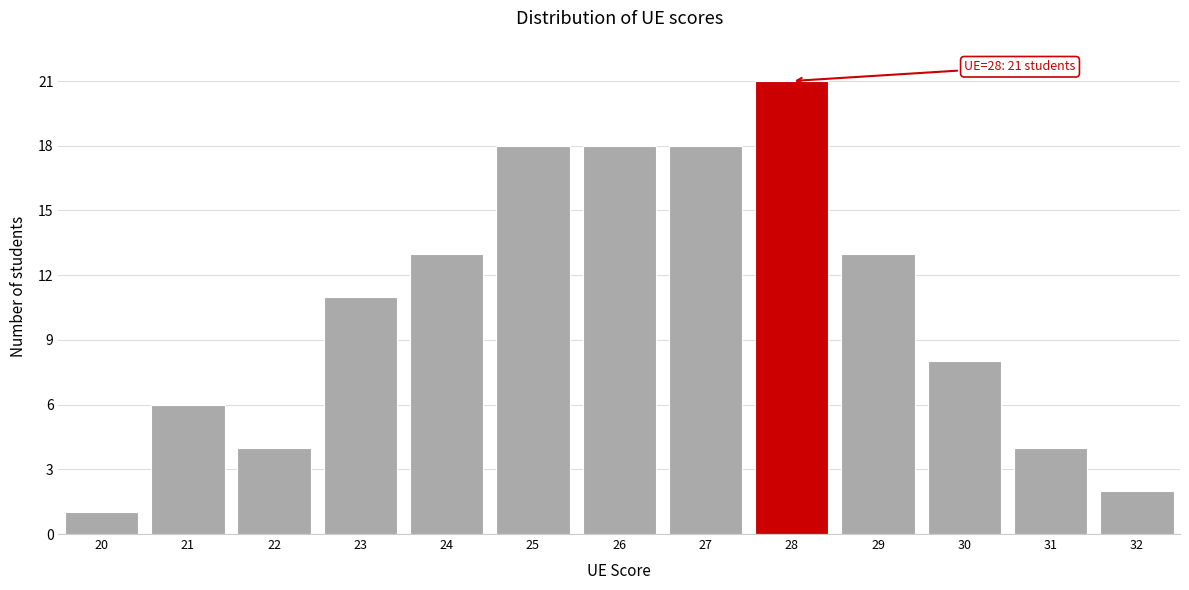

Which range on the x-axis has the tallest bar?

27.5 to 28.5